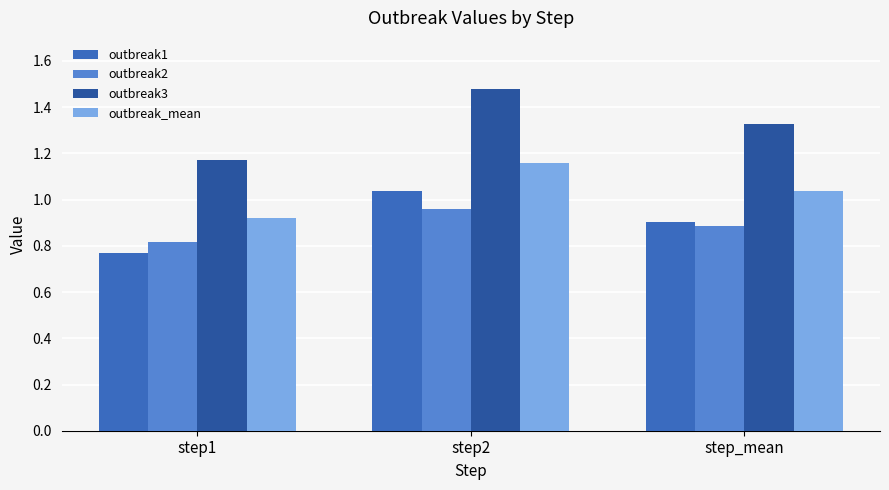

Which category has the highest value in the outbreak3 series?

step2